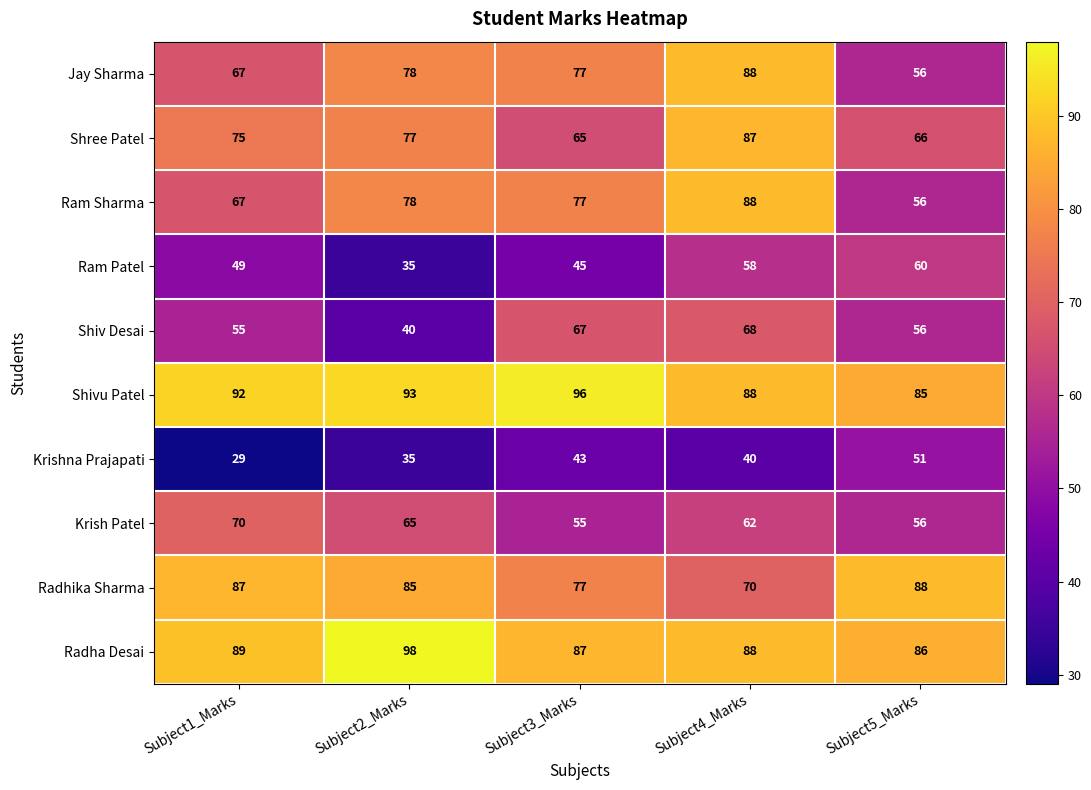

Which series has the largest total across all categories?

Shivu Patel